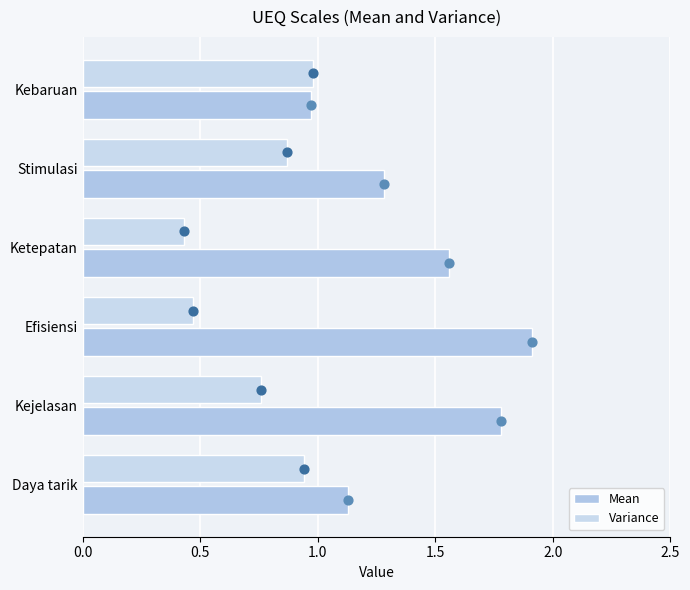

What is the total value across all series at Ketepatan?

2.0